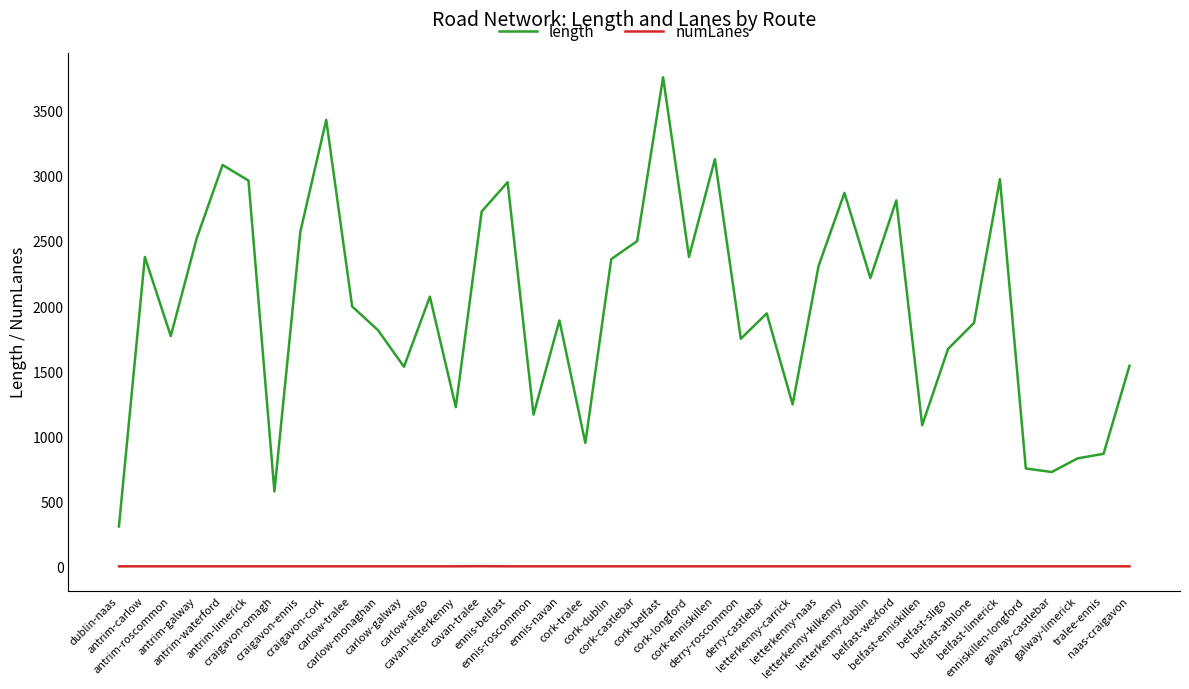

What are all the series names shown in the legend?

length, numLanes